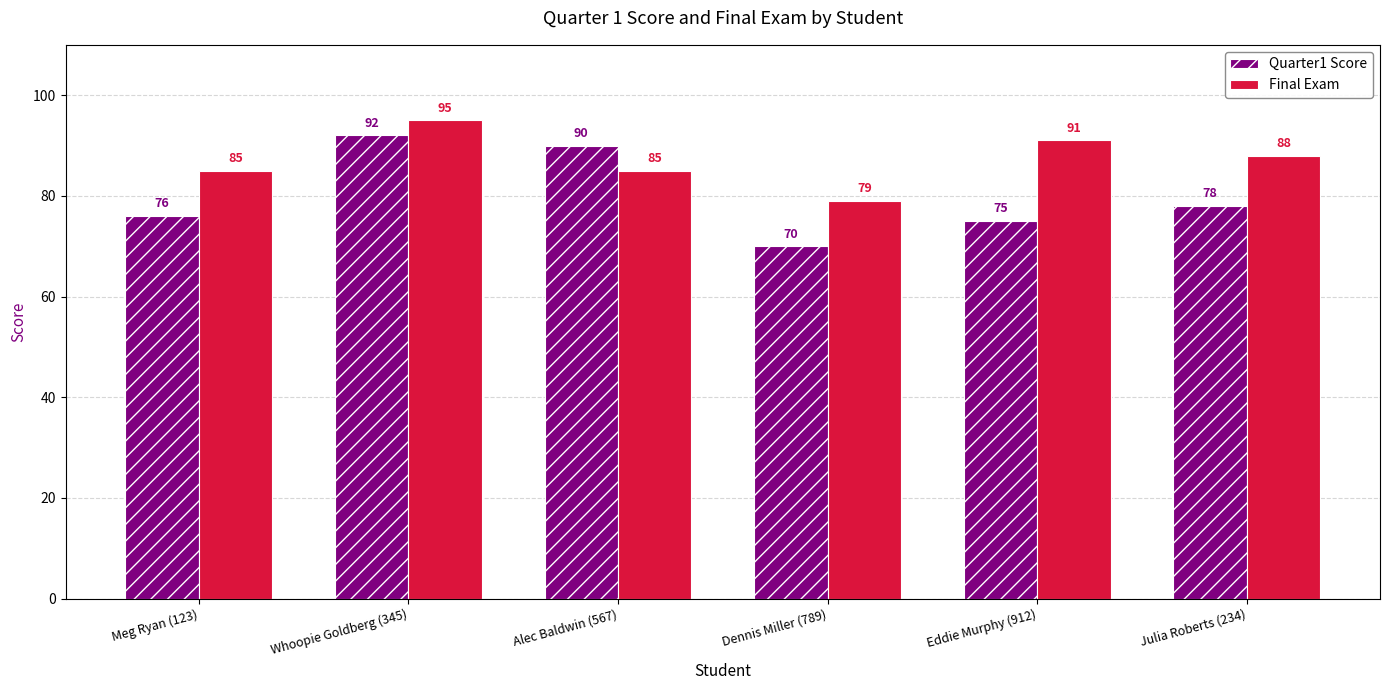

What is the spread (max minus min) of values at Eddie Murphy (912)?

16